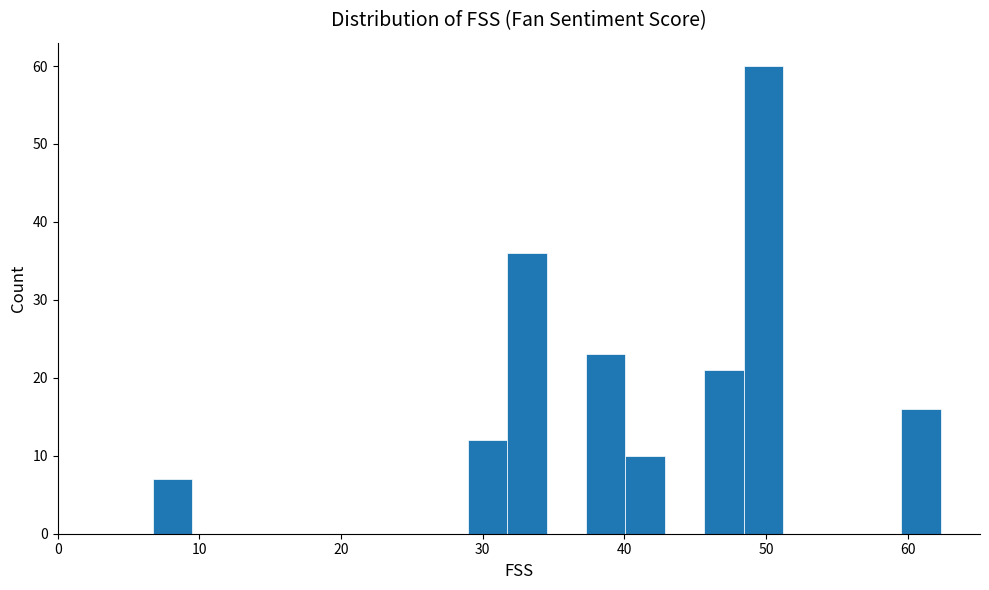

Read against the x-axis, roughly where is the centre of the tallest bar?

50